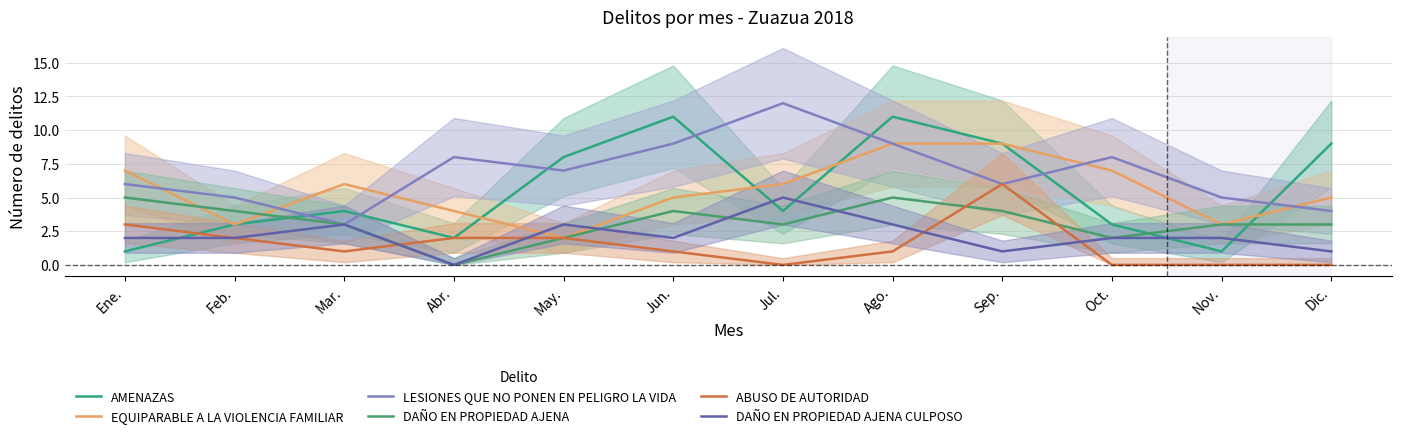

True or false: EQUIPARABLE A LA VIOLENCIA FAMILIAR and ABUSO DE AUTORIDAD intersect in this chart.

False